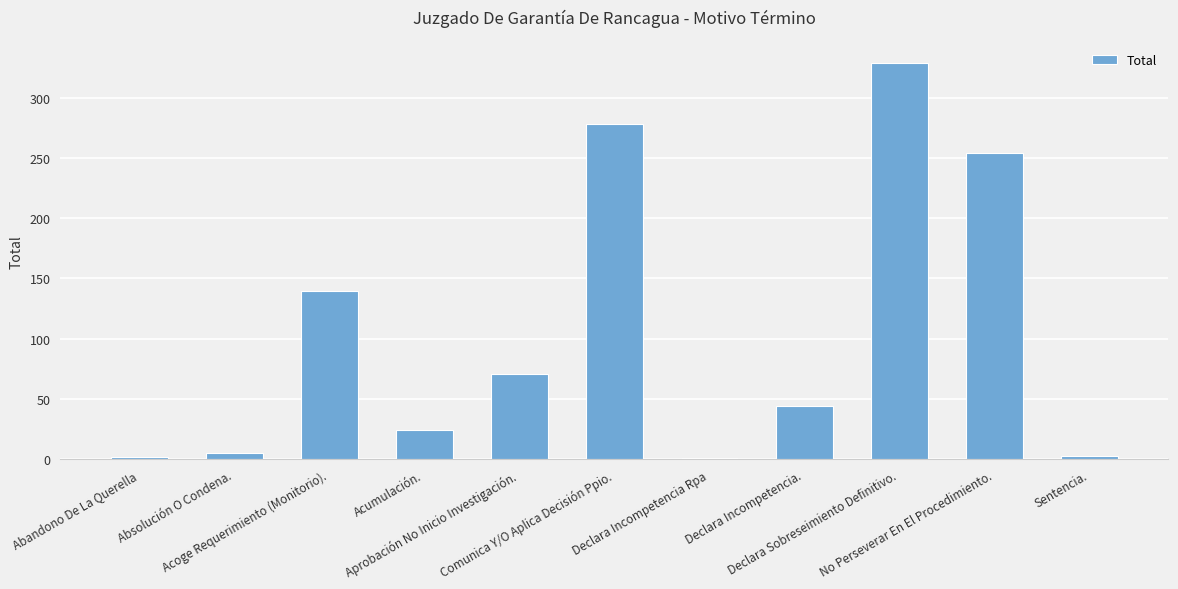

How many distinct data groups are displayed?

1